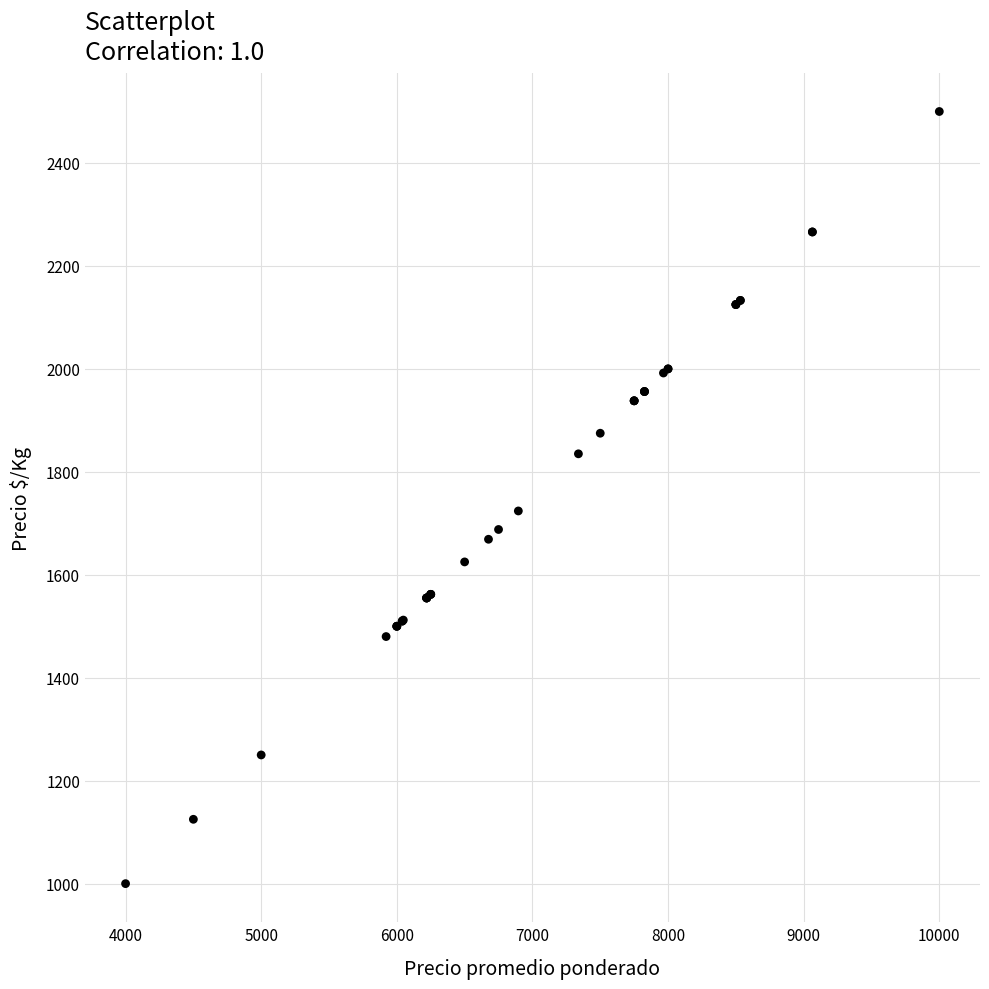

What Y value in the scatter plot is closest to 1750?

1724